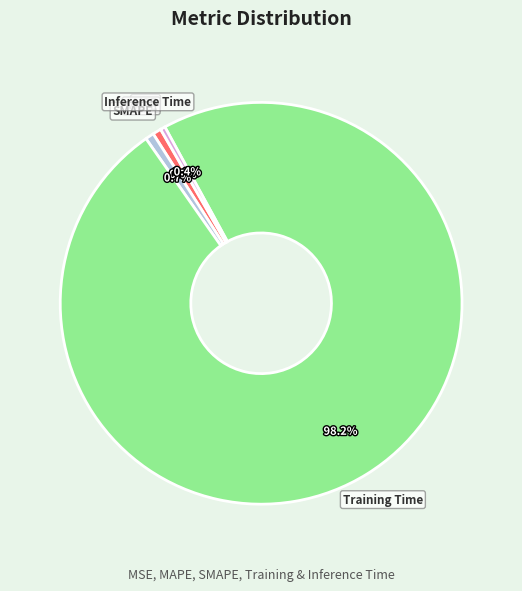

What percentage is the MAPE slice, to the nearest percent?

1%